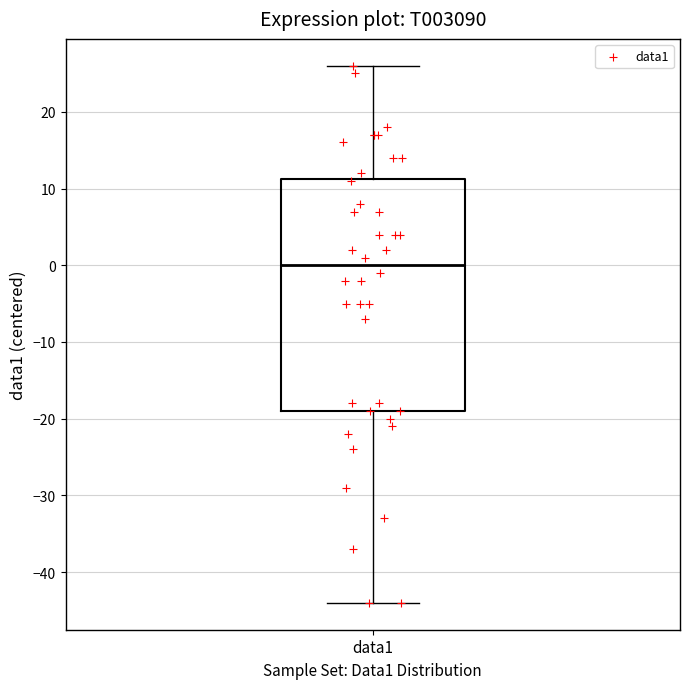

Read this box plot against the y-axis: the position of the median line, the range covered by the box, and the ends of both whiskers. The values are not printed on the chart, so give them approximately, as read against the axis.

median 0, box -19 to 11, whiskers -44 to 26